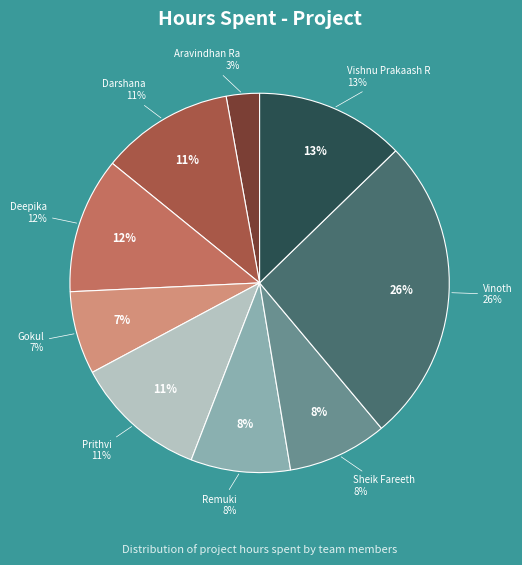

Rank the categories by value from highest to lowest.

Vinoth, Vishnu Prakaash R, Deepika, Darshana, Prithvi, Remuki, Sheik Fareeth, Gokul, Aravindhan Ra